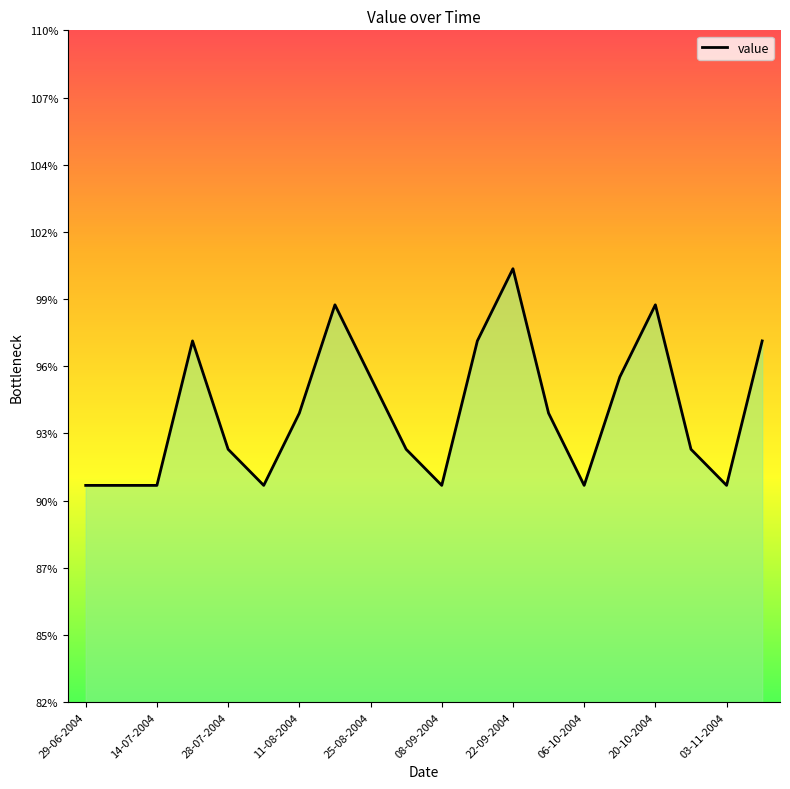

Does the chart have visible grid lines?

No